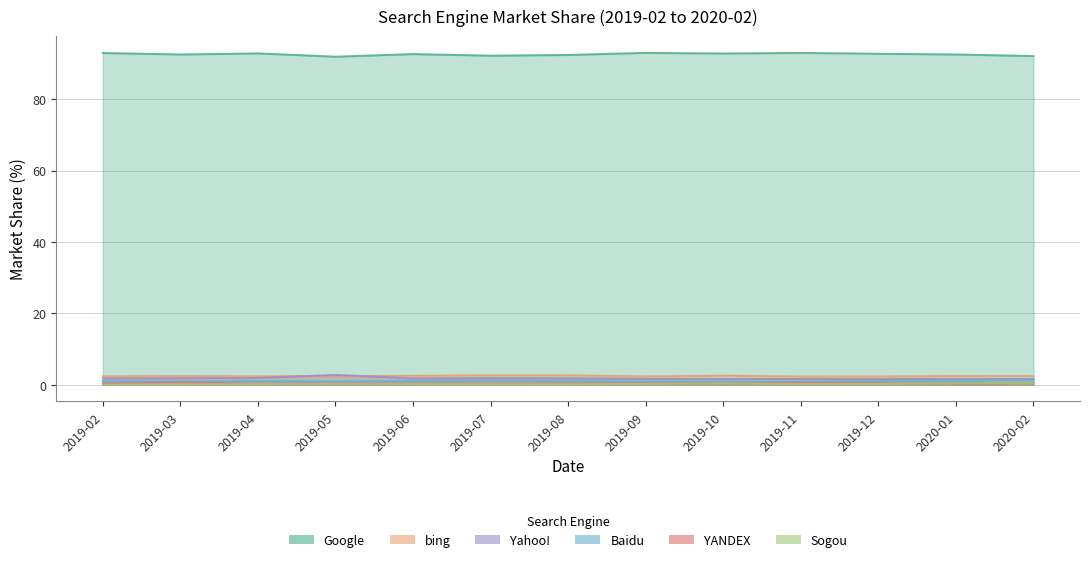

What are all the series names shown in the legend?

Google, bing, Yahoo!, Baidu, YANDEX, Sogou